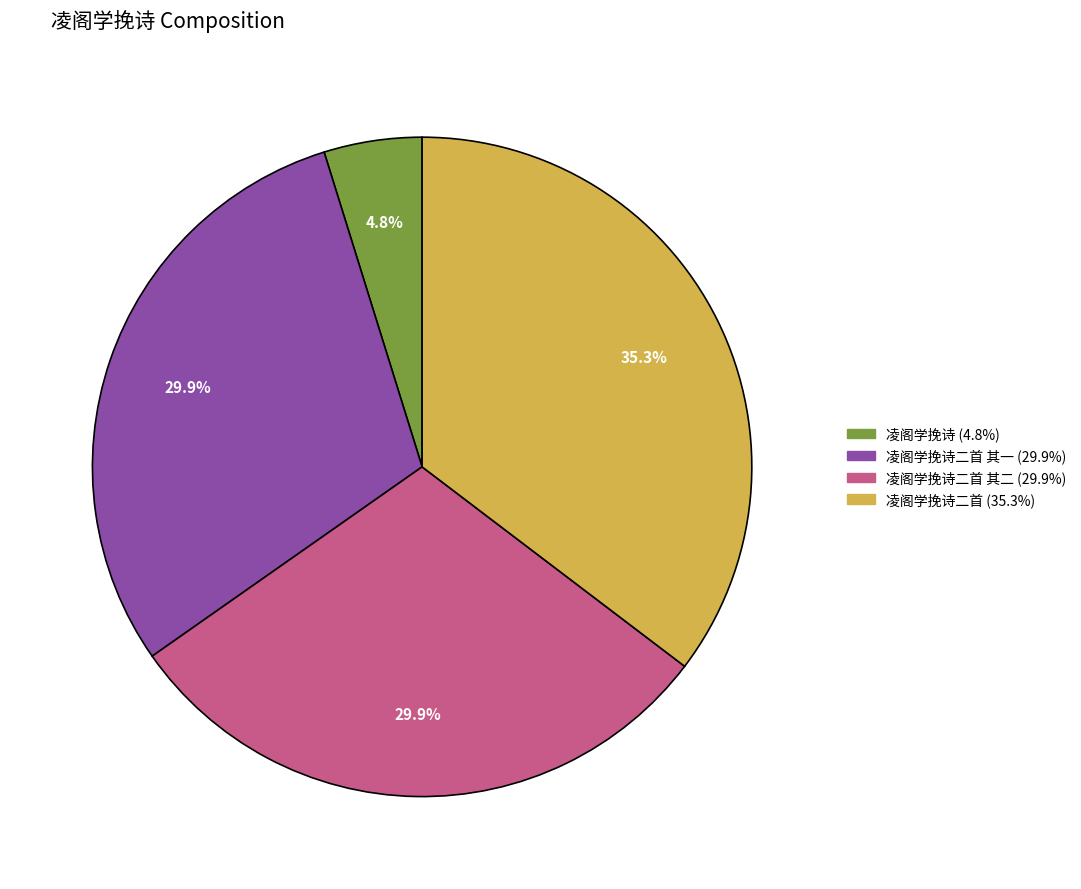

Which has a higher value, 凌阁学挽诗二首 其一 (29.9%) or 凌阁学挽诗 (4.8%)?

凌阁学挽诗二首 其一 (29.9%)